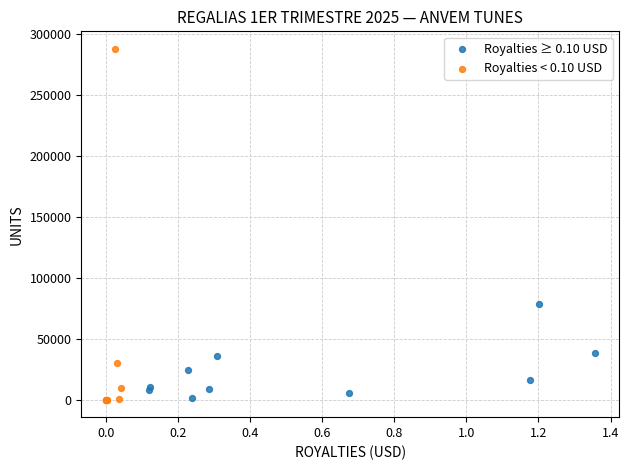

Which series has the widest spread of Y values?

Royalties < 0.10 USD